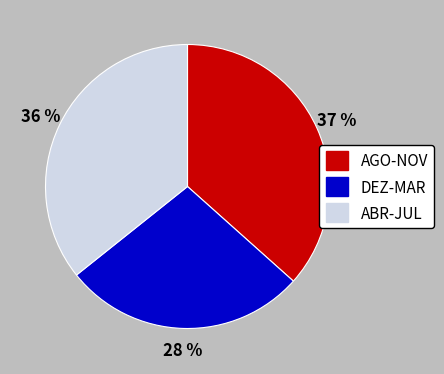

How many slices are in this pie chart?

3